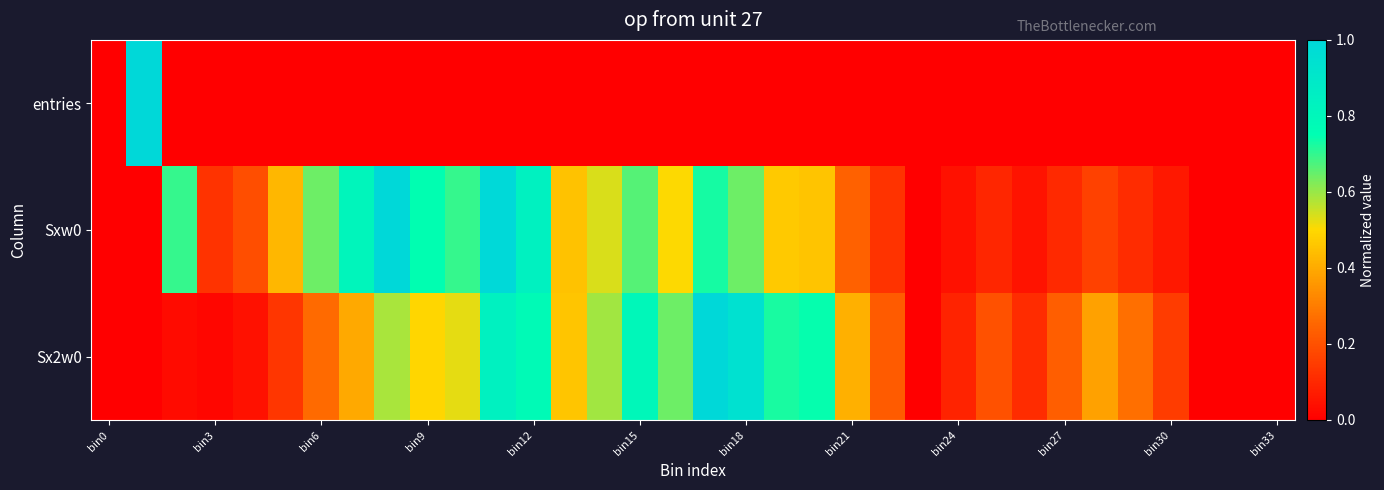

Which series has the widest spread of values?

entries